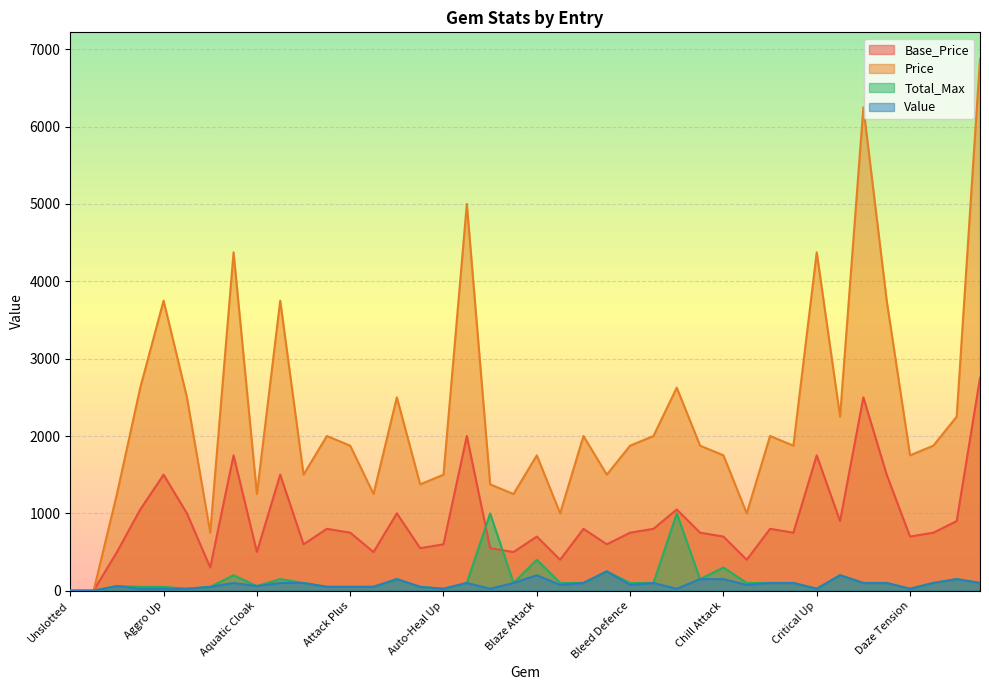

What is the total value across all series at Chill Attack?

2900